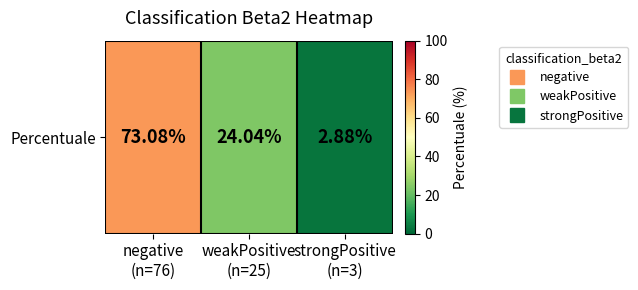

True or false: the data shows 73.1 at negative
(n=76).

True